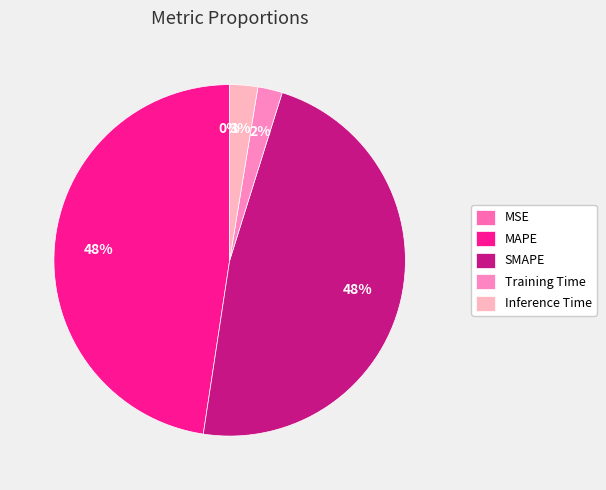

What is the largest slice in the pie chart?

MAPE